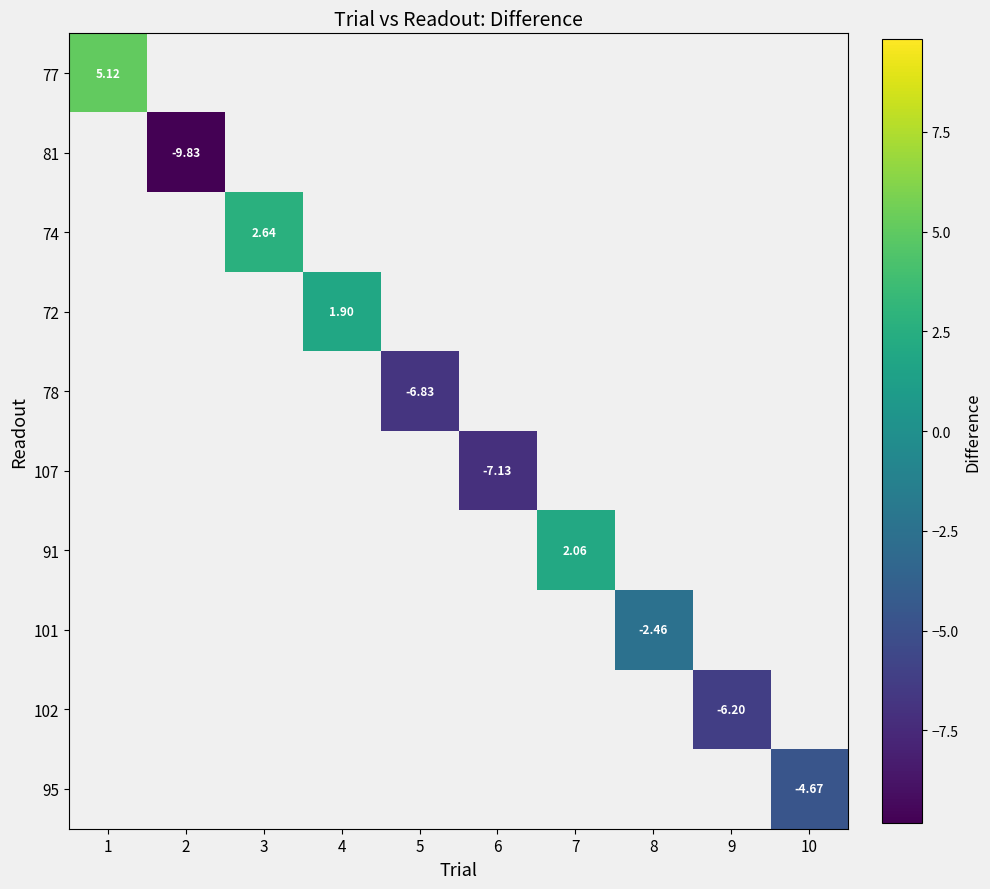

List the labels in order of 107 value, largest first.

1, 2, 3, 4, 5, 6, 7, 8, 9, 10